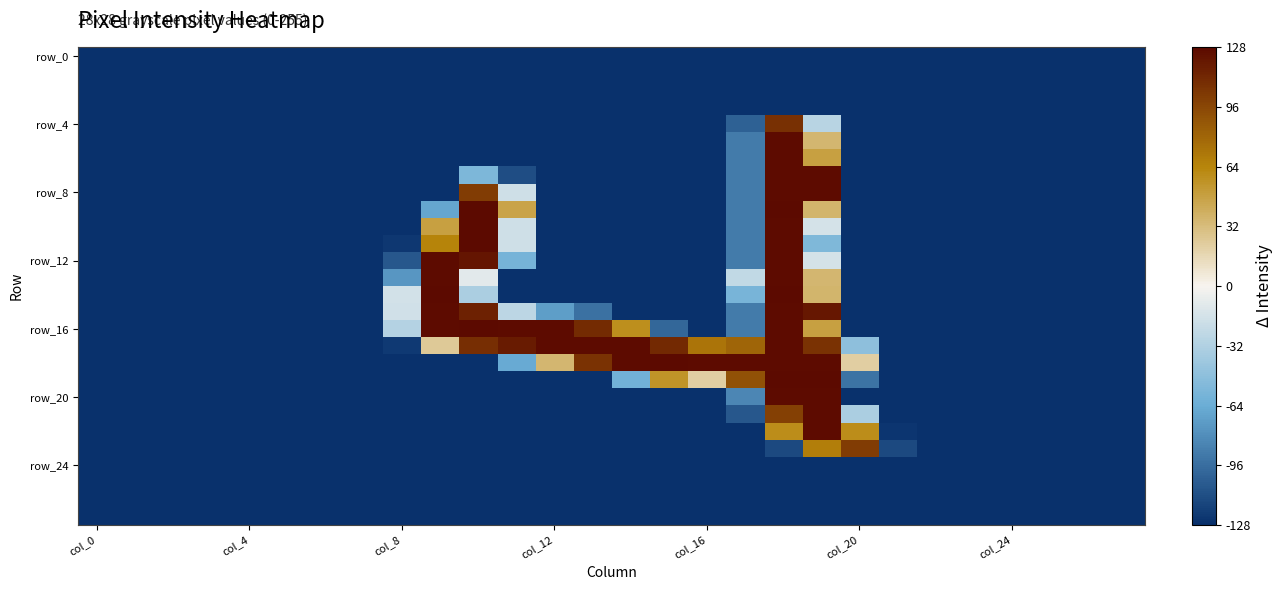

Which label corresponds to the smallest value in the chart?

col_0